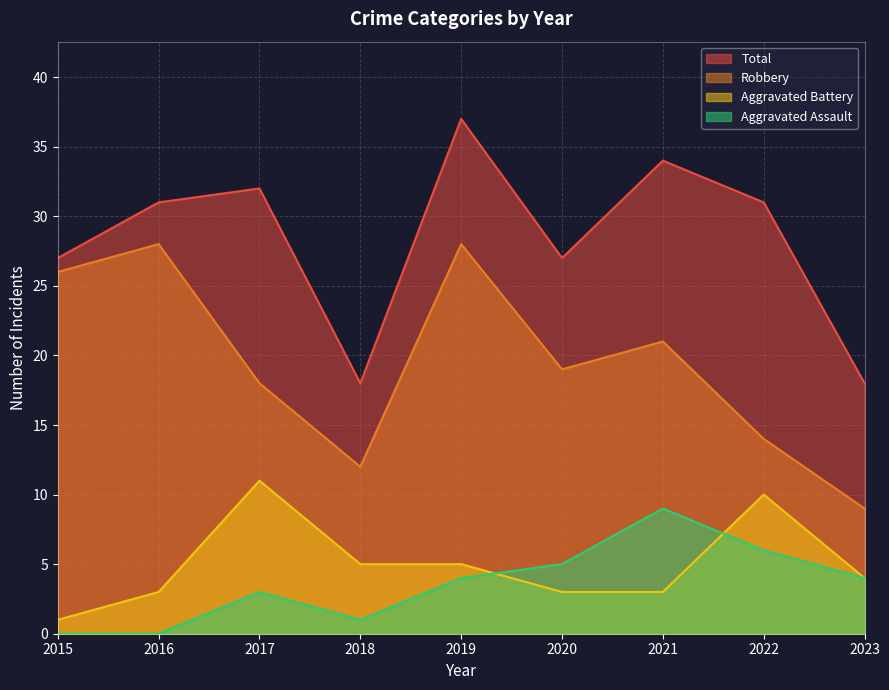

What is the average value of the Aggravated Battery series?

5